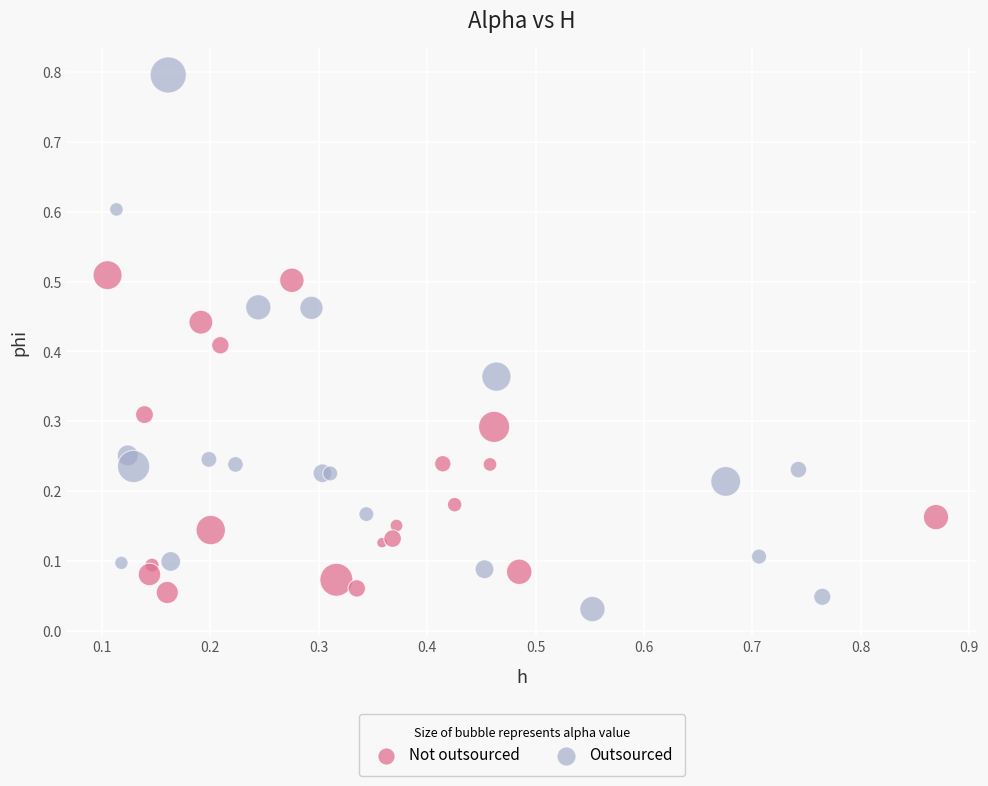

Which series contains the highest Y value?

Outsourced